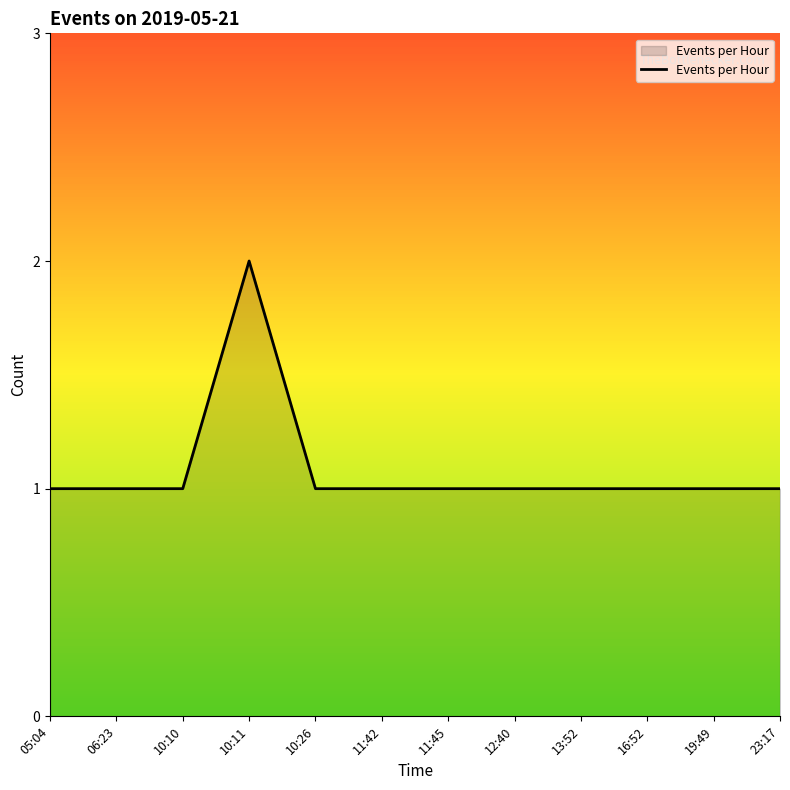

Which category has the highest value across all series?

10:11